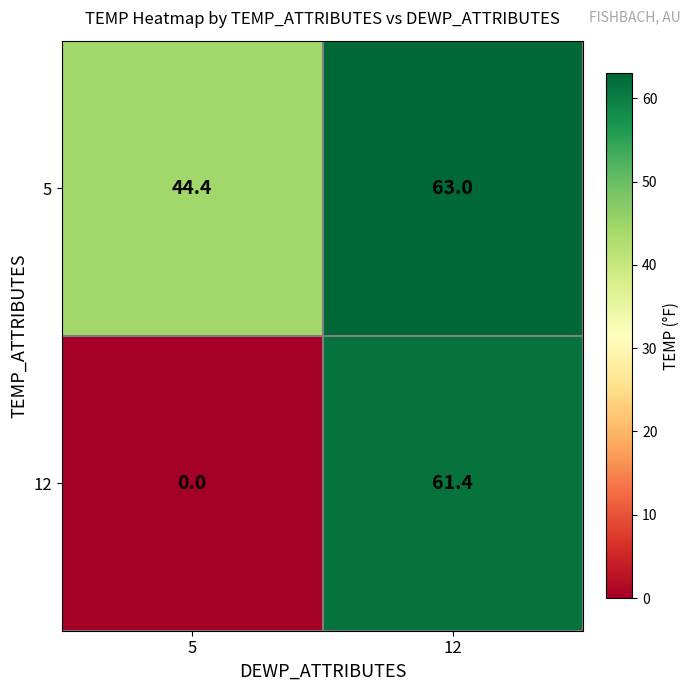

Which category has the lowest value across all series?

5